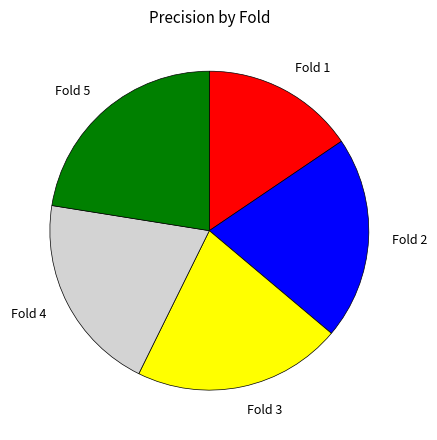

Which category has the smallest portion of the pie?

Fold 1